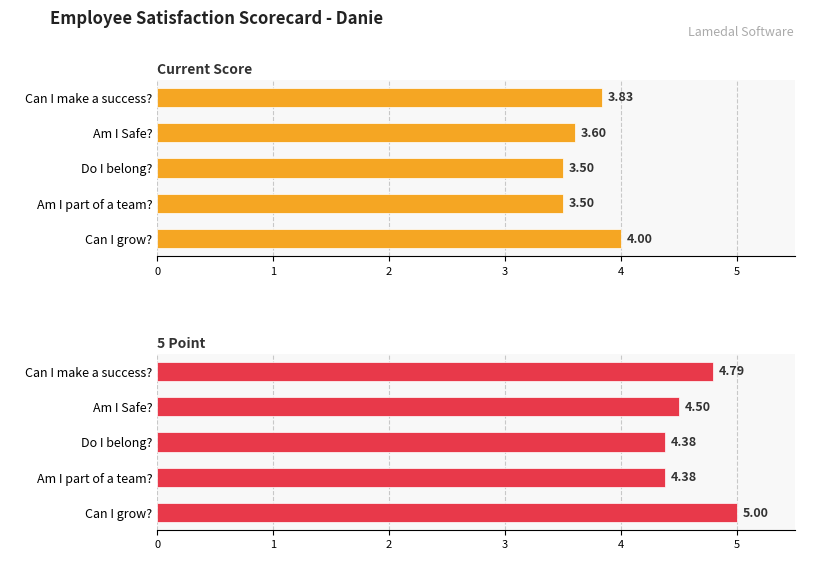

The Current Score series shows 4.0 at Can I grow?. True or false?

True